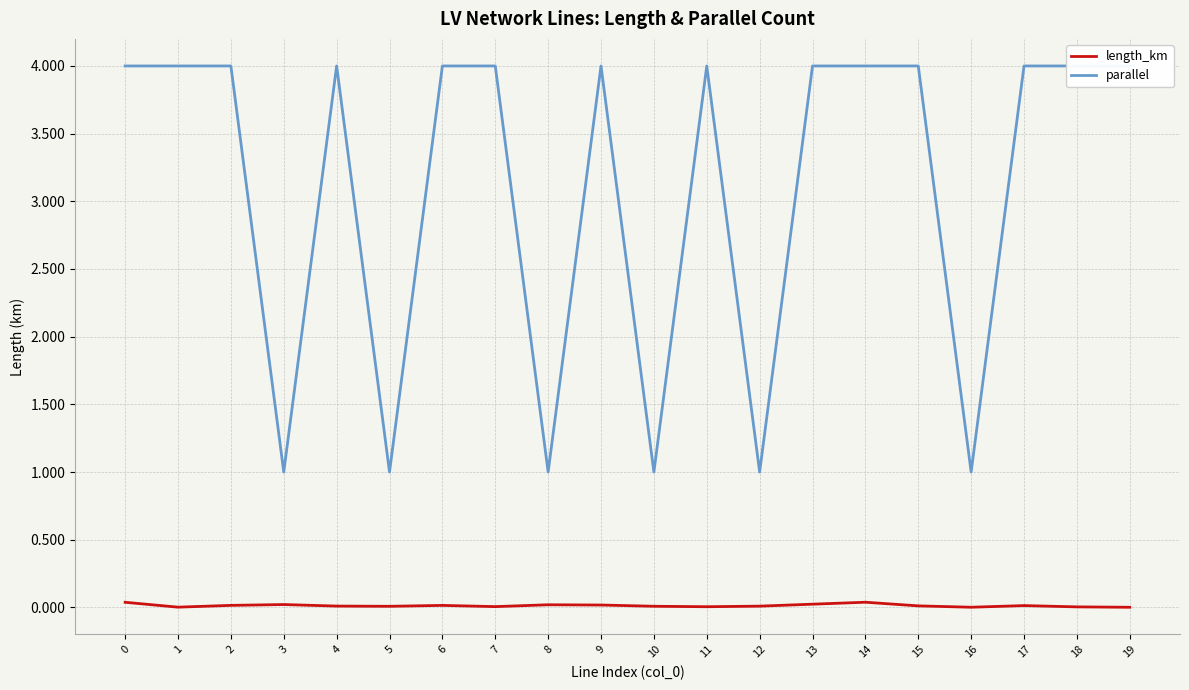

Which has a higher value, 3 or 12?

3